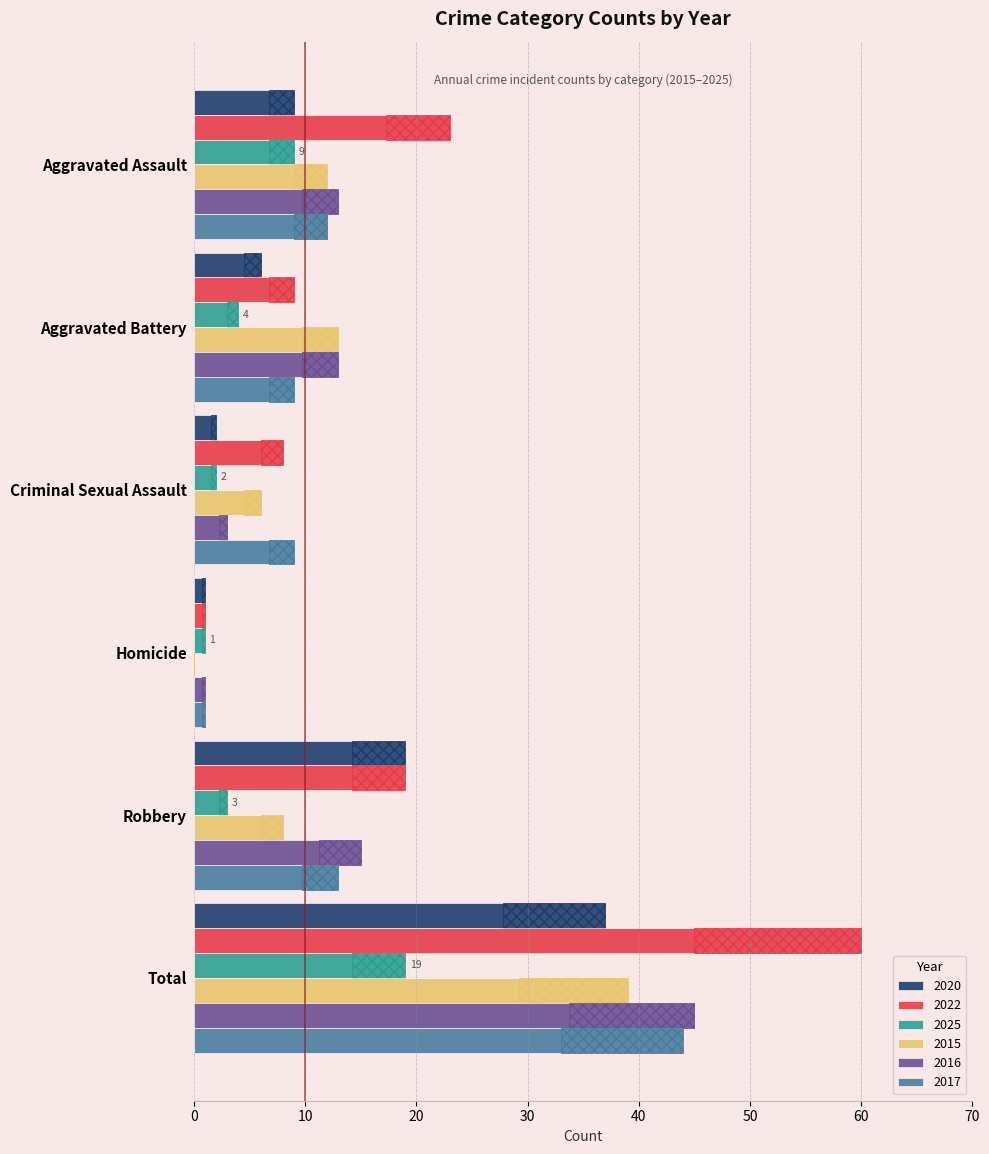

What are all the series names shown in the legend?

2020, 2022, 2025, 2015, 2016, 2017